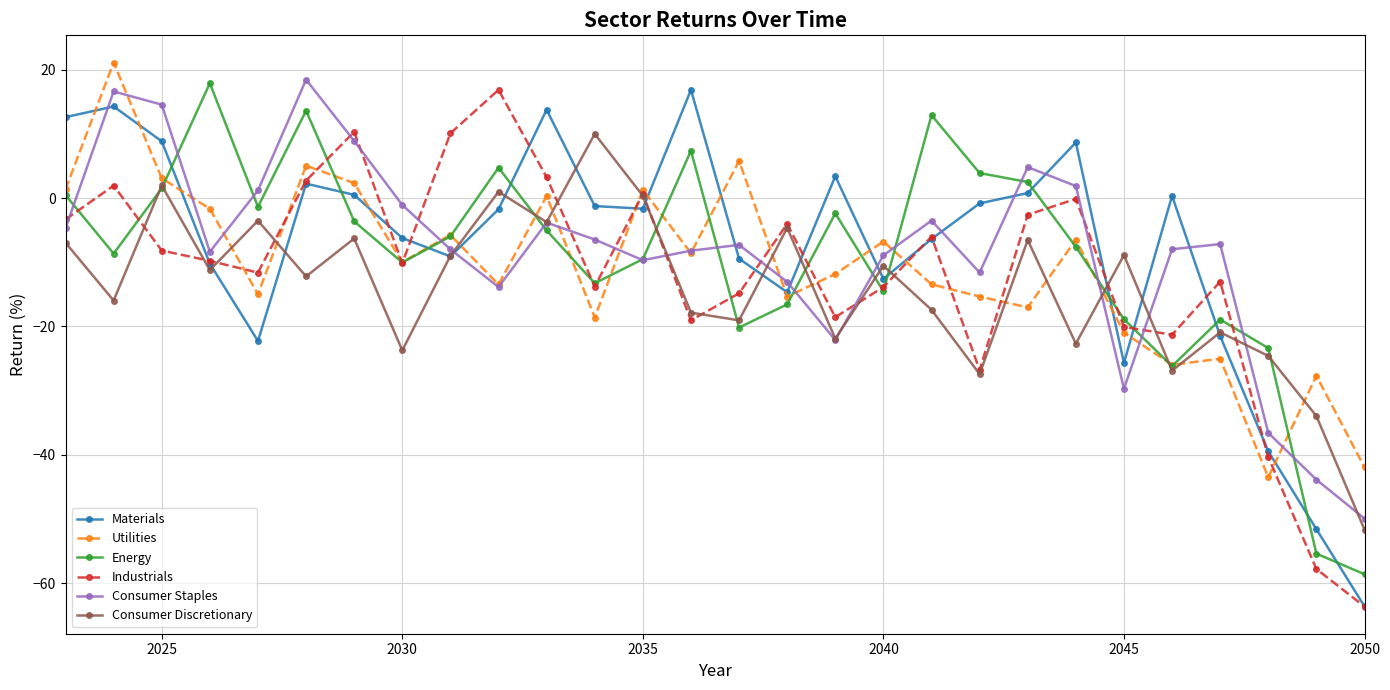

How many interior local peaks does the Consumer Discretionary series have?

10